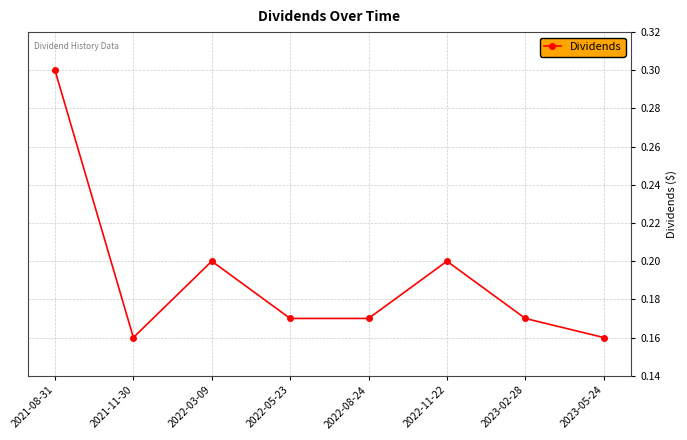

What is the label of the 8th point from the right?

2021-08-31